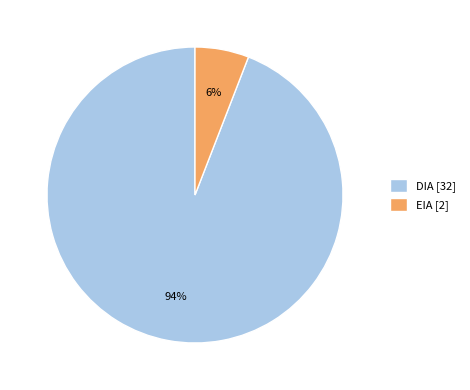

What percentage is the EIA slice, to the nearest percent?

6%